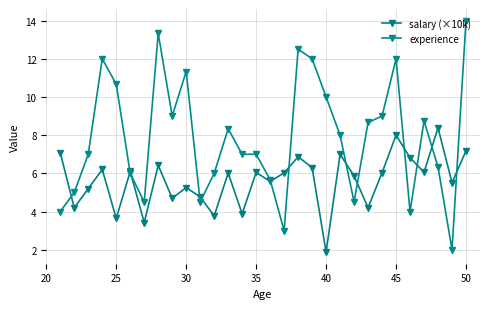

How many lines are shown in the chart?

2